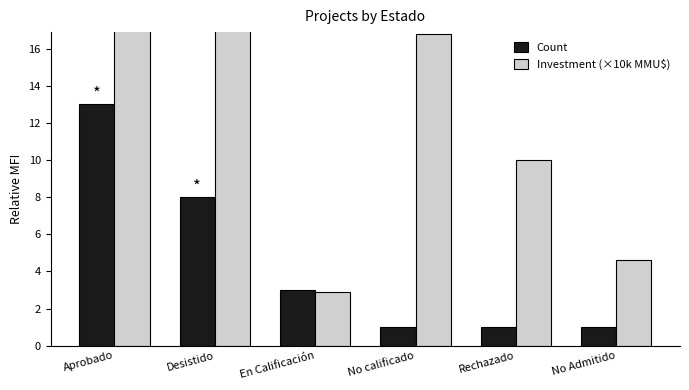

The Investment (×10k MMU$) series shows 104.2 at Aprobado. True or false?

True